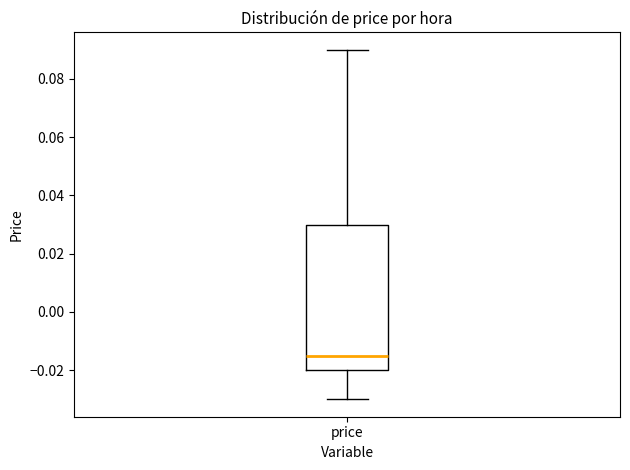

Transcribe this box plot: give where the median line is, the range the box spans, and where the two whiskers end, as read against the y-axis. The values are not printed on the chart, so give them approximately, as read against the axis.

median -0.014, box -0.020 to 0.030, whiskers -0.030 to 0.090